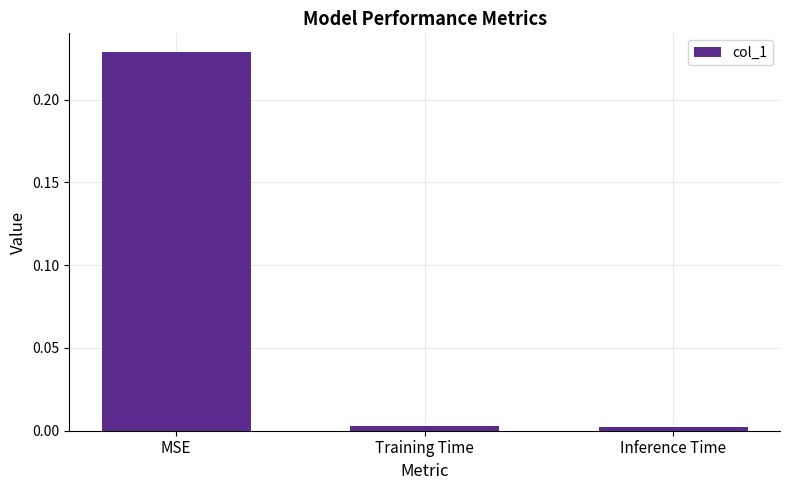

Which label corresponds to the largest value in the chart?

MSE